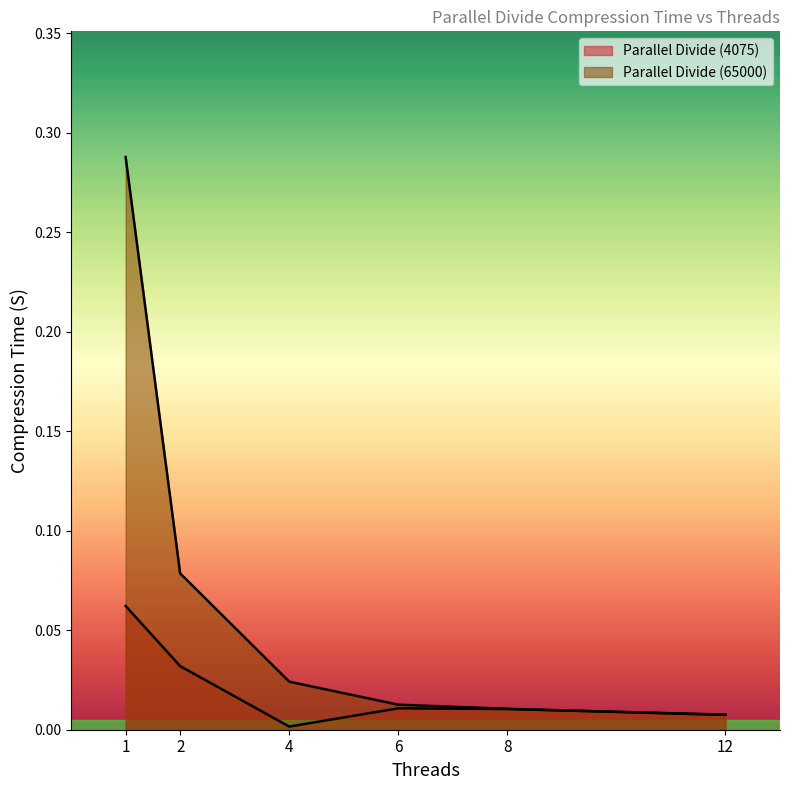

Which category has the lowest value in the Parallel Divide (65000) series?

12